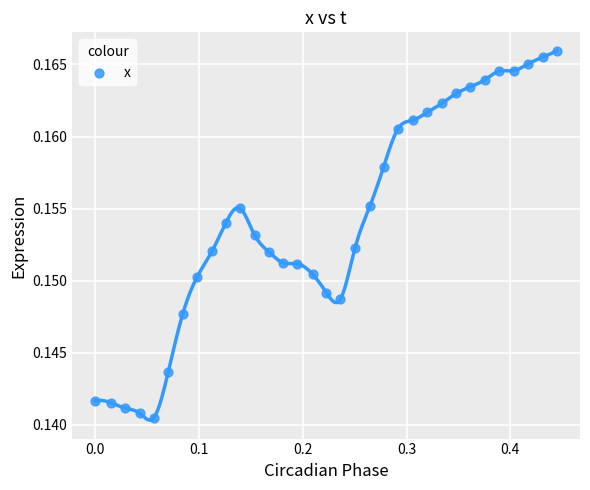

What is the range of X values (max minus min)?

0.4